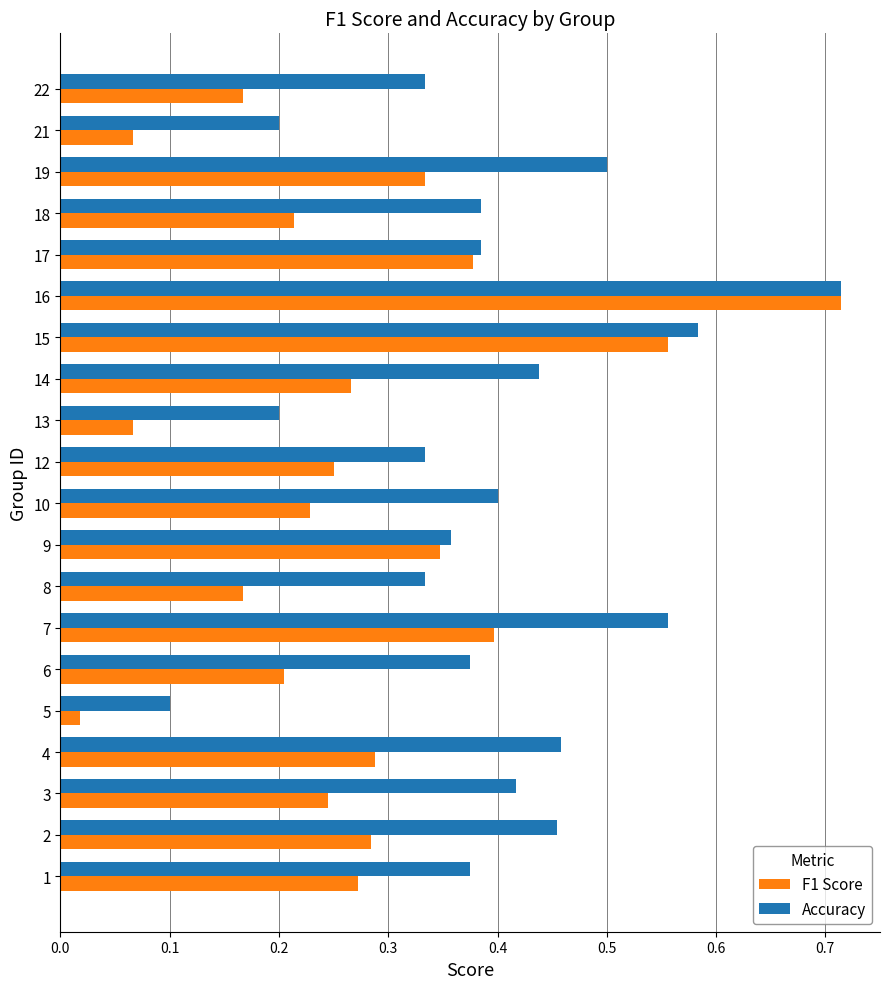

True or false: F1 Score has a value of 0.2 at 10.

True